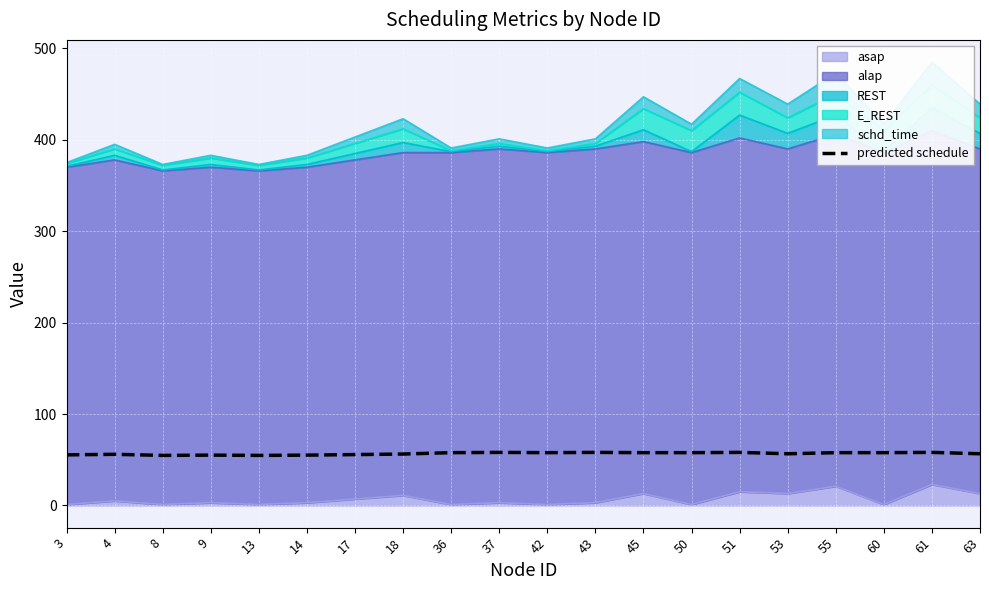

Where is the first local minimum?

8